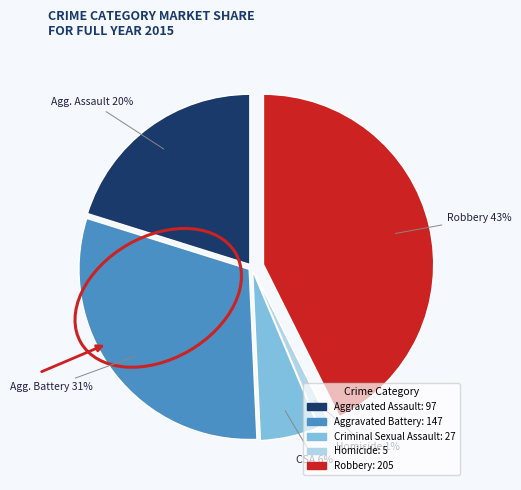

Rank the categories by value from highest to lowest.

Robbery, Aggravated Battery, Aggravated Assault, Criminal Sexual Assault, Homicide